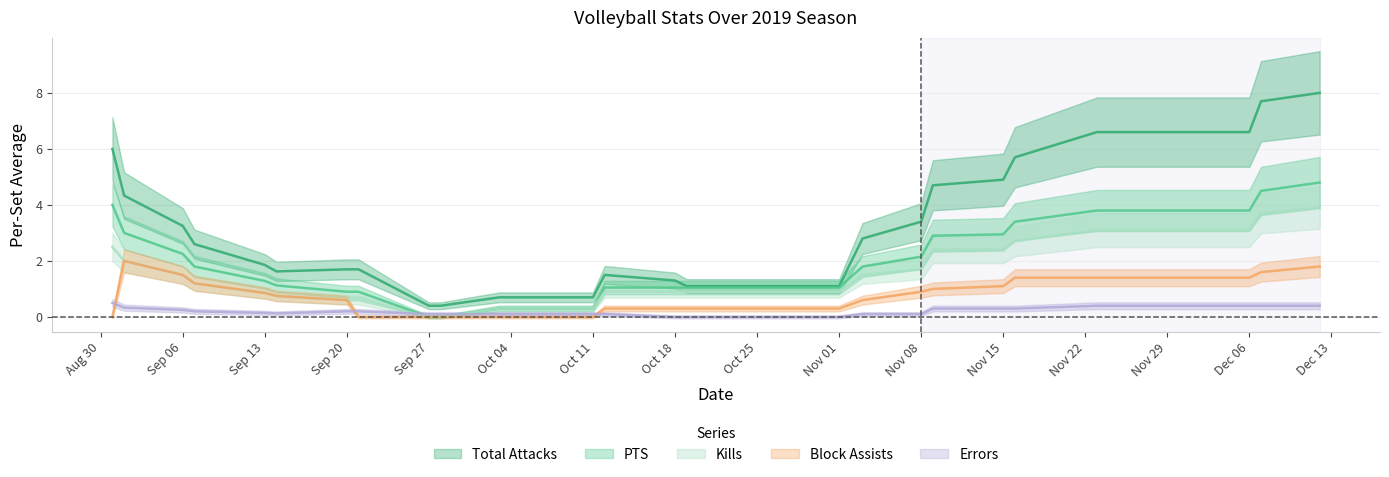

True or false: Kills and Block Assists cross at least once.

False